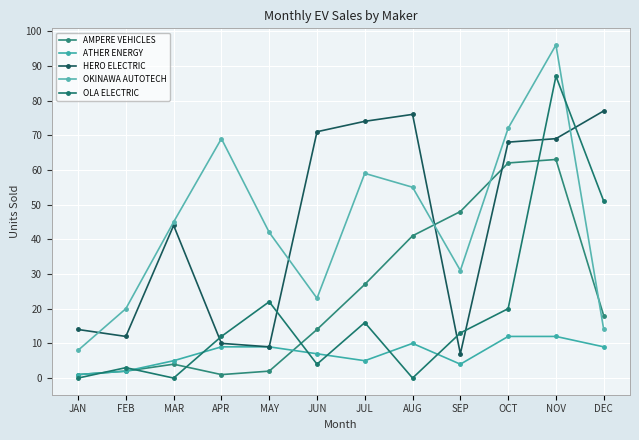

Between NOV and MAR, which is larger?

NOV